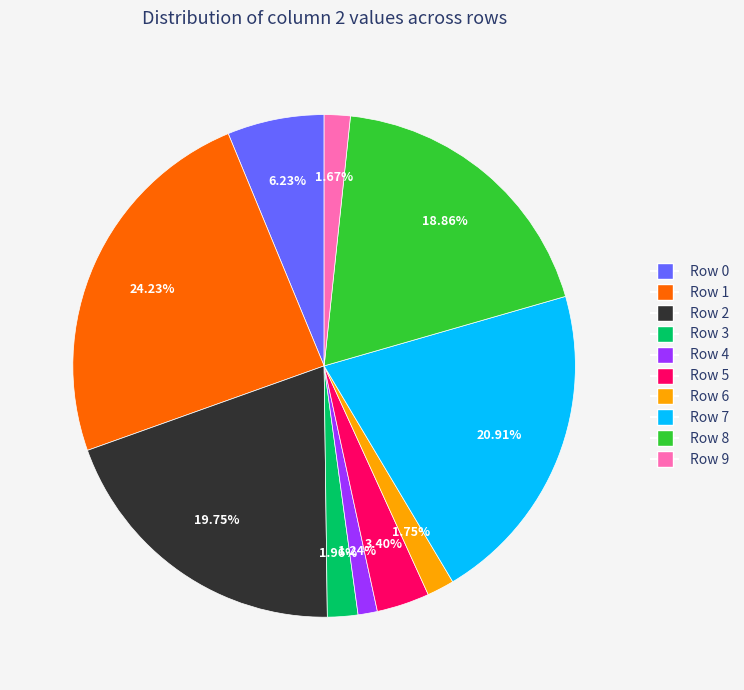

Does any single category account for the majority?

No